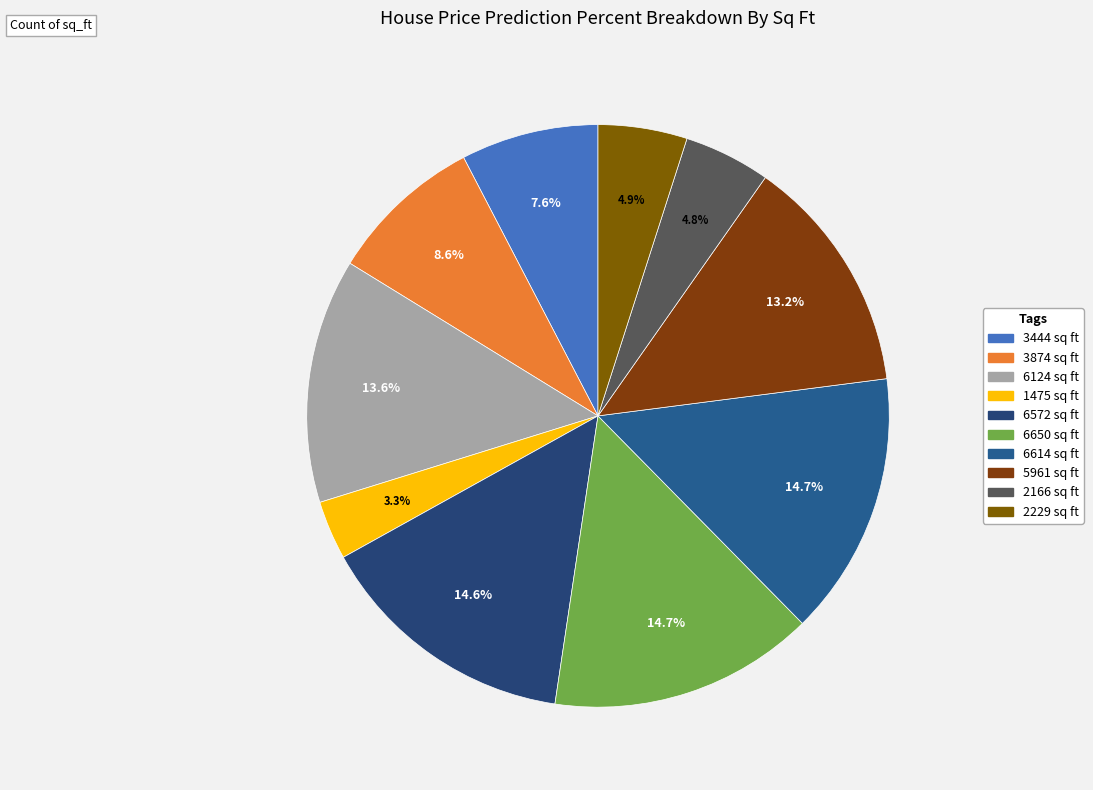

To the nearest percent, what portion does 2229 sq ft represent?

5%